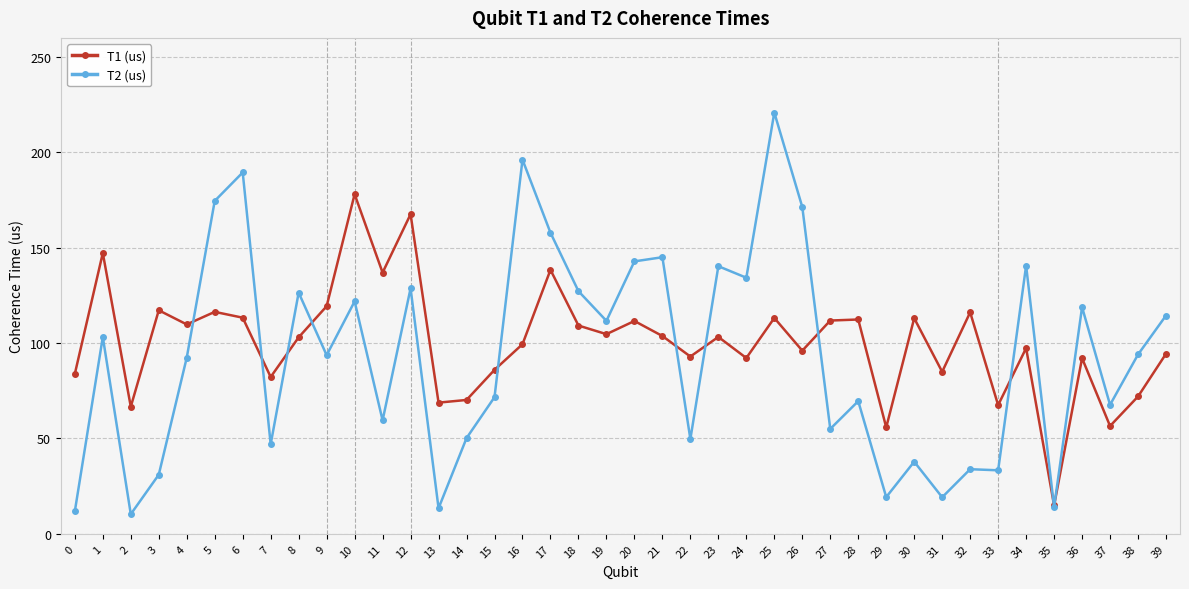

What is the value of the T1 (us) point at the 22nd from the left?

103.7